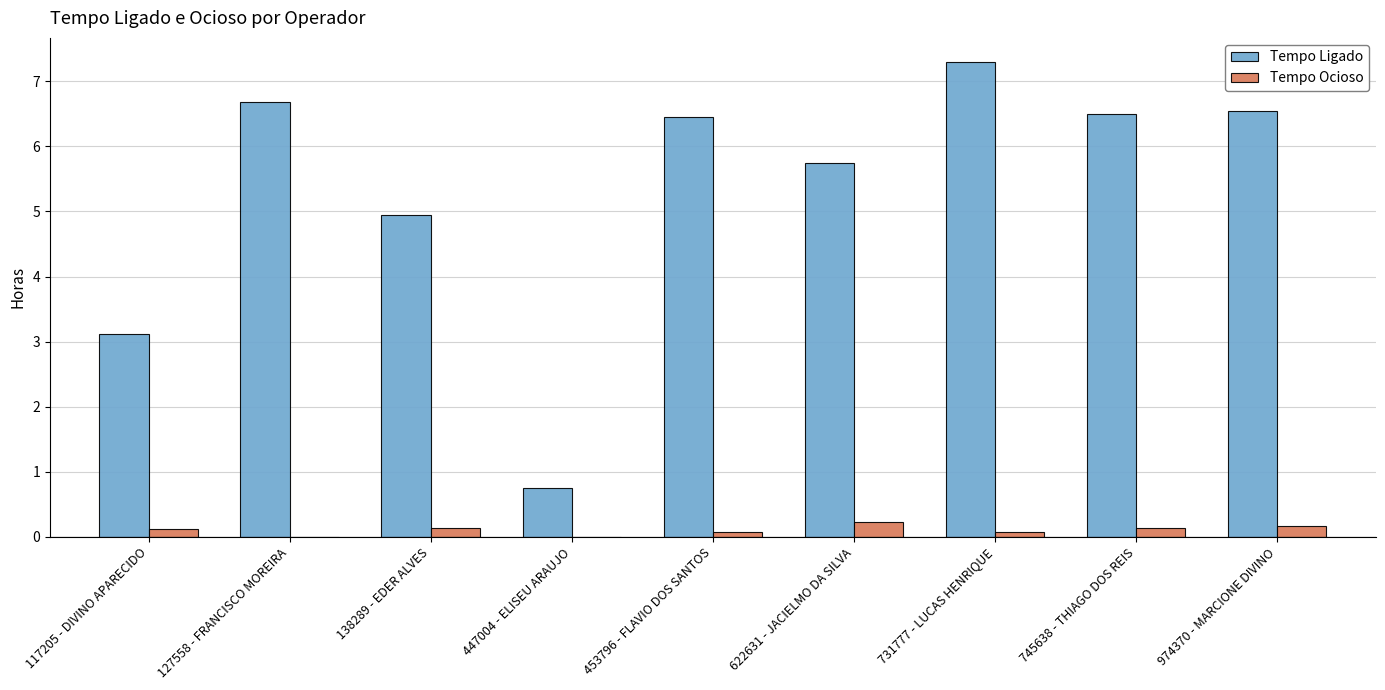

At which category is the sum across all series the highest?

731777 - LUCAS HENRIQUE